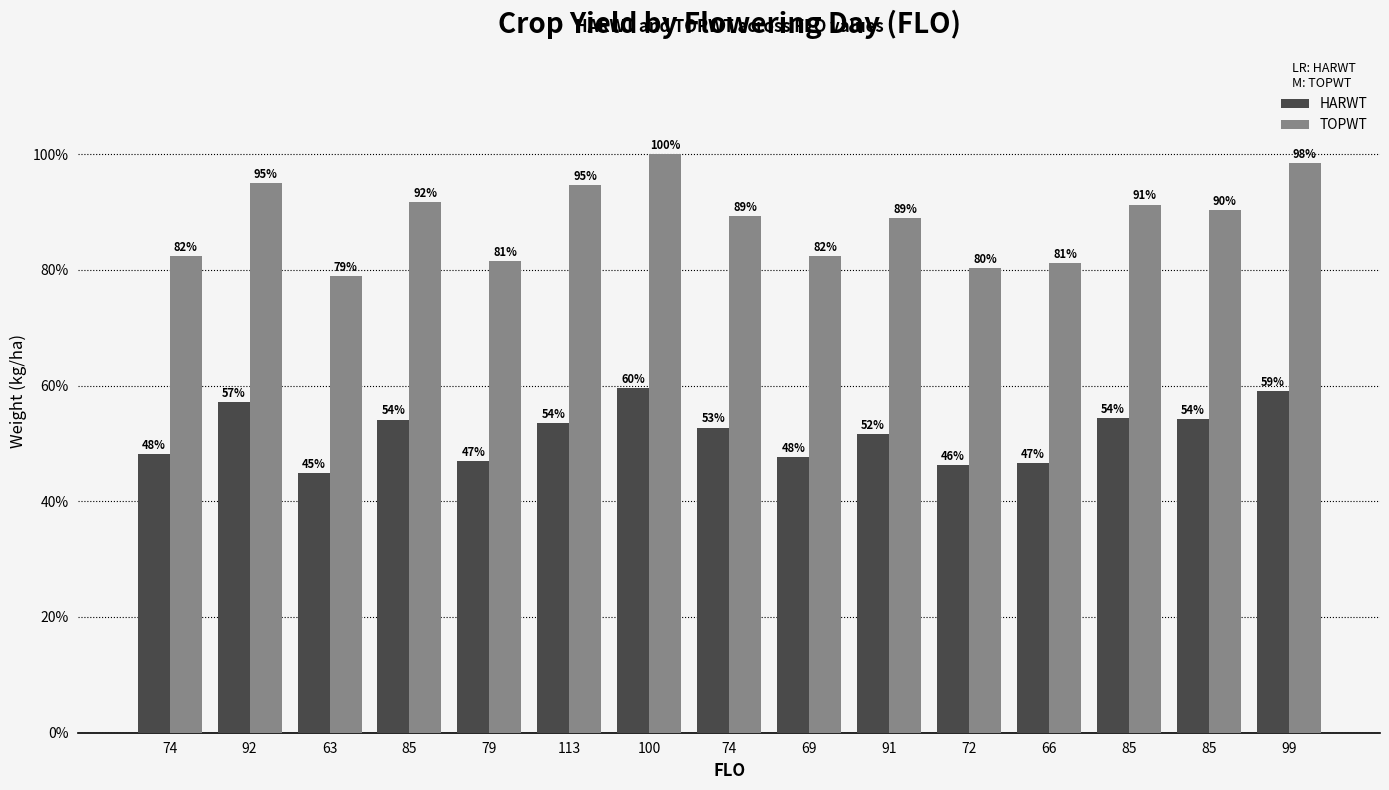

Rank the categories by TOPWT value from highest to lowest.

100, 99, 92, 113, 85, 85, 85, 74, 91, 74, 69, 79, 66, 72, 63